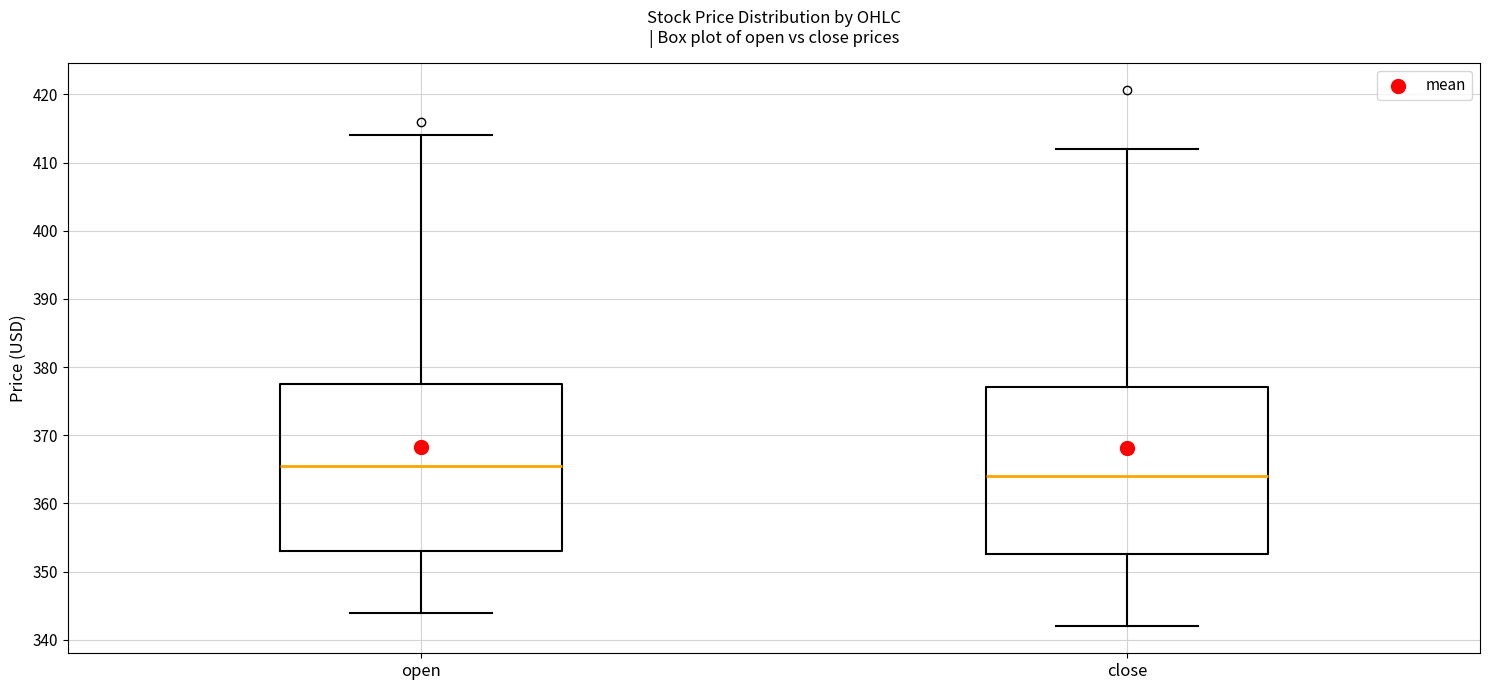

Reading left to right, read every box against the y-axis: the position of its median line, the range the box covers, and the ends of its whiskers. The values are not printed on the chart, so give them approximately, as read against the axis.

open: median 365, box 353 to 378, whiskers 344 to 414
close: median 364, box 353 to 377, whiskers 342 to 412